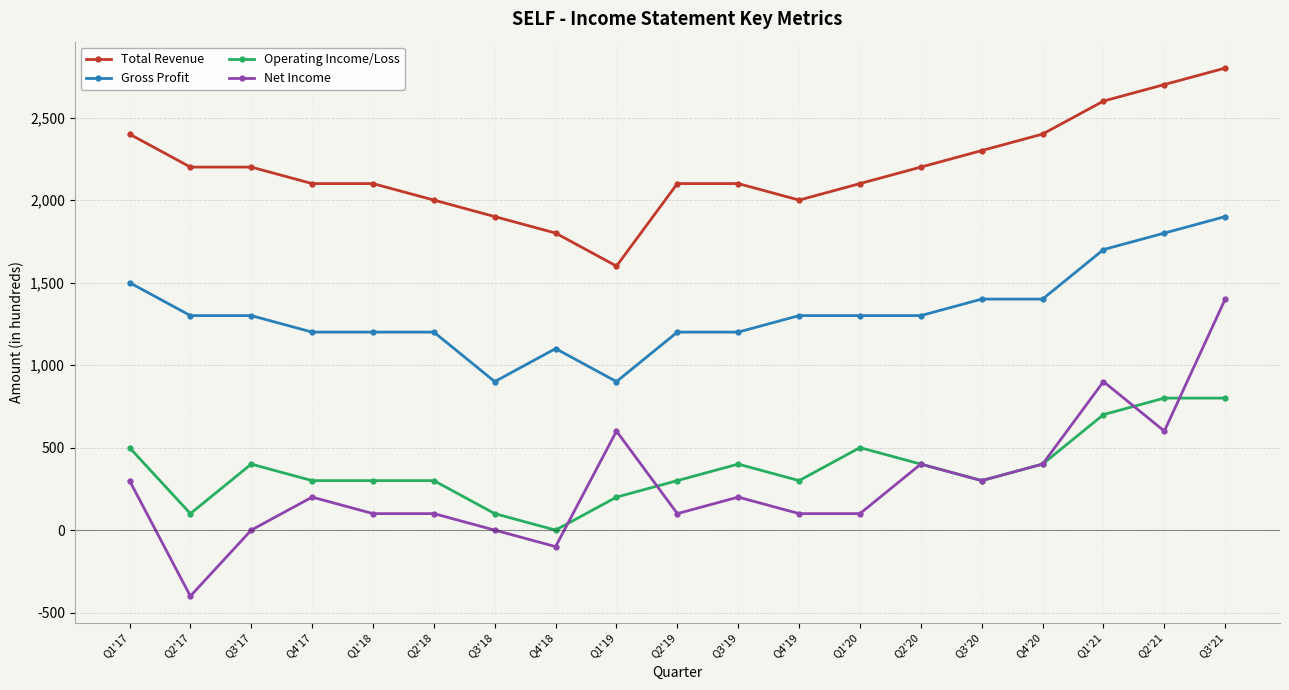

The value of Net Income at Q3'20 is 300. True or false?

True